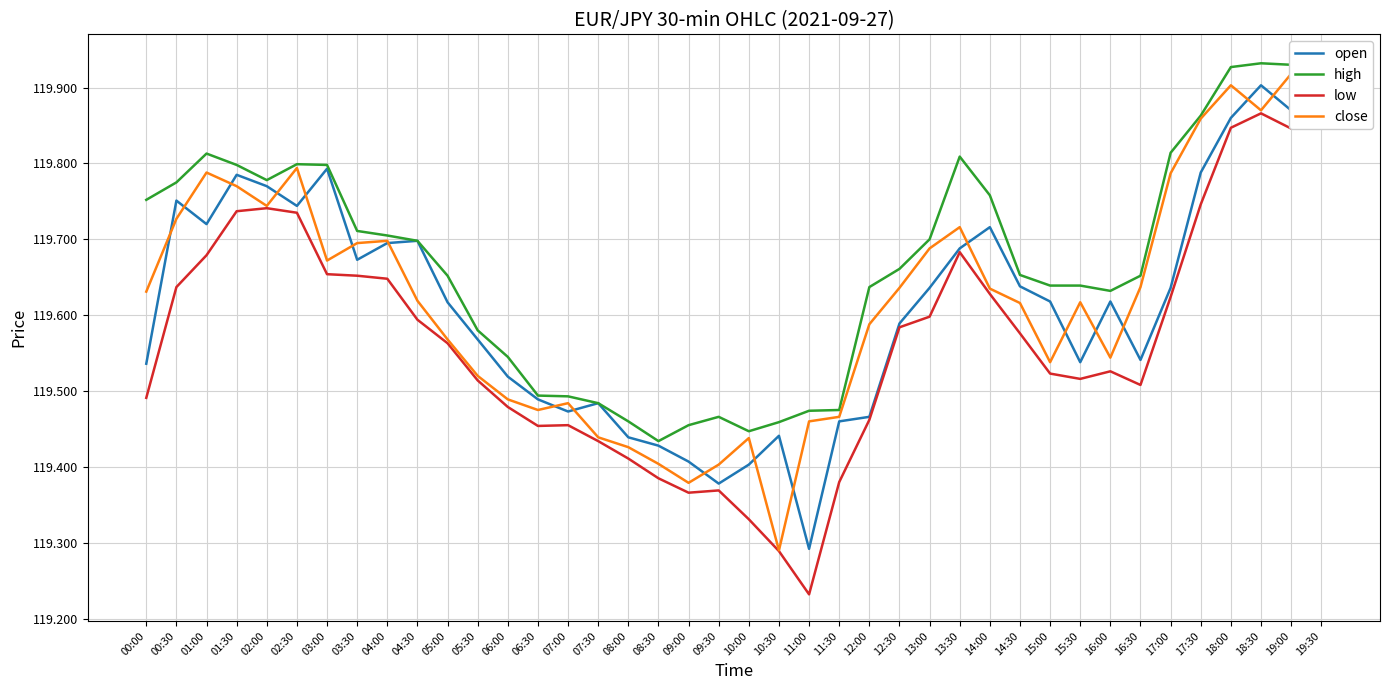

What are all the series names shown in the legend?

open, high, low, close